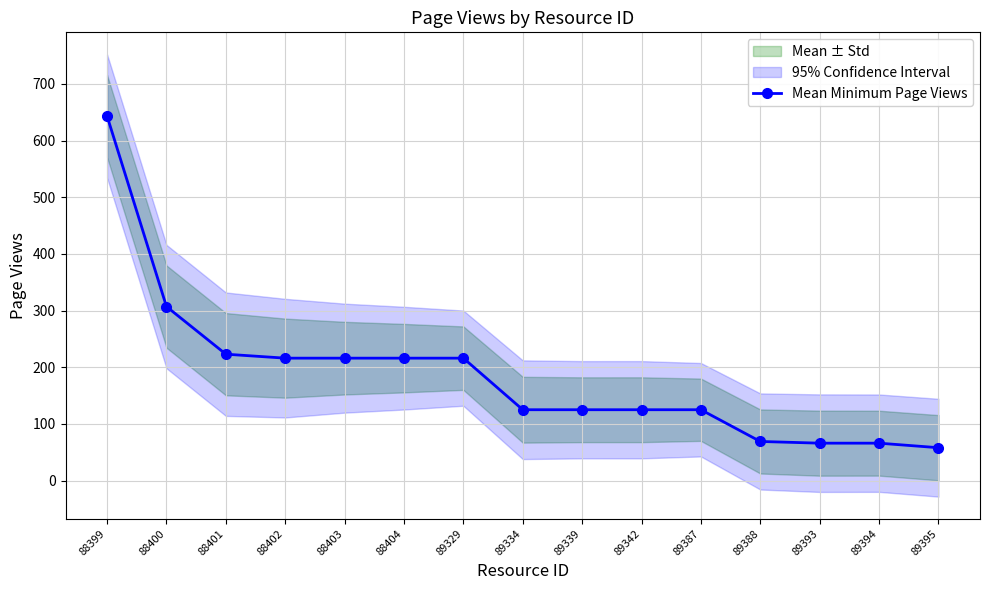

How many lines are shown in the chart?

1